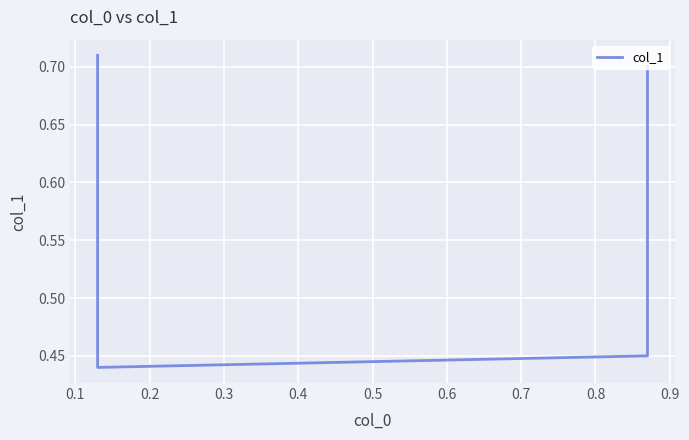

What is the difference between the maximum and second lowest values?

0.3